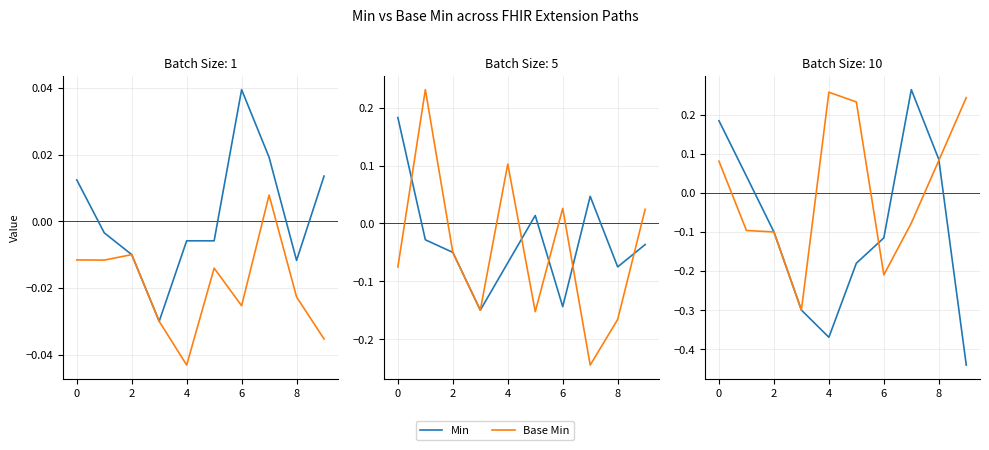

How many lines are shown in the chart?

2